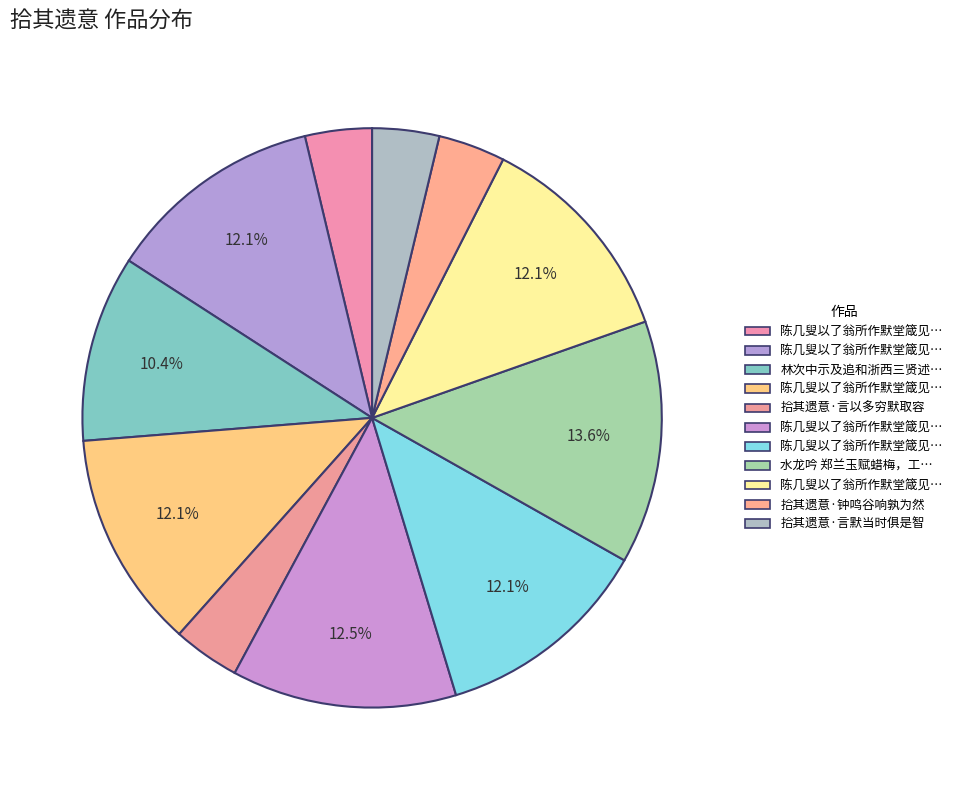

Count the number of slices in the pie.

11